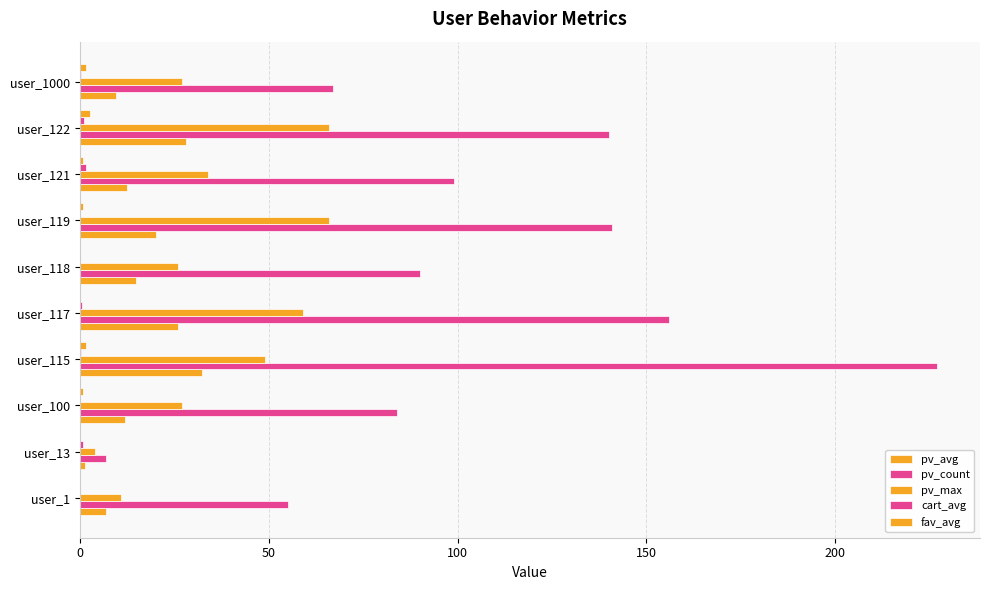

Which series has the largest total across all categories?

pv_count